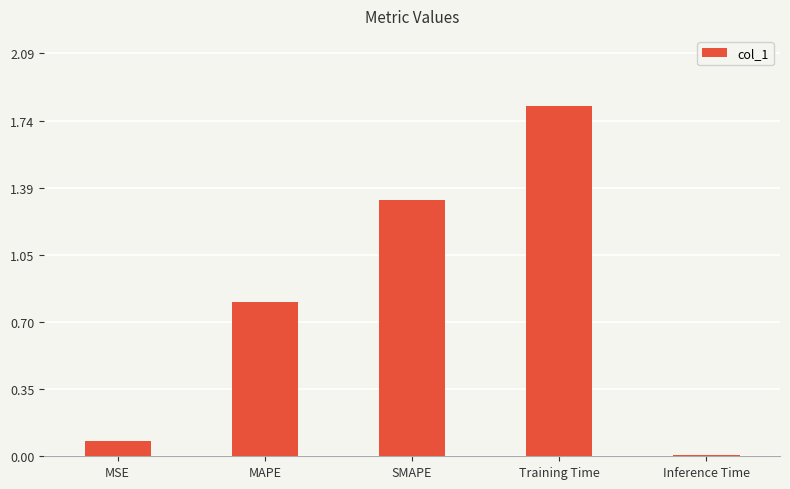

What is the sum of all values?

4.0